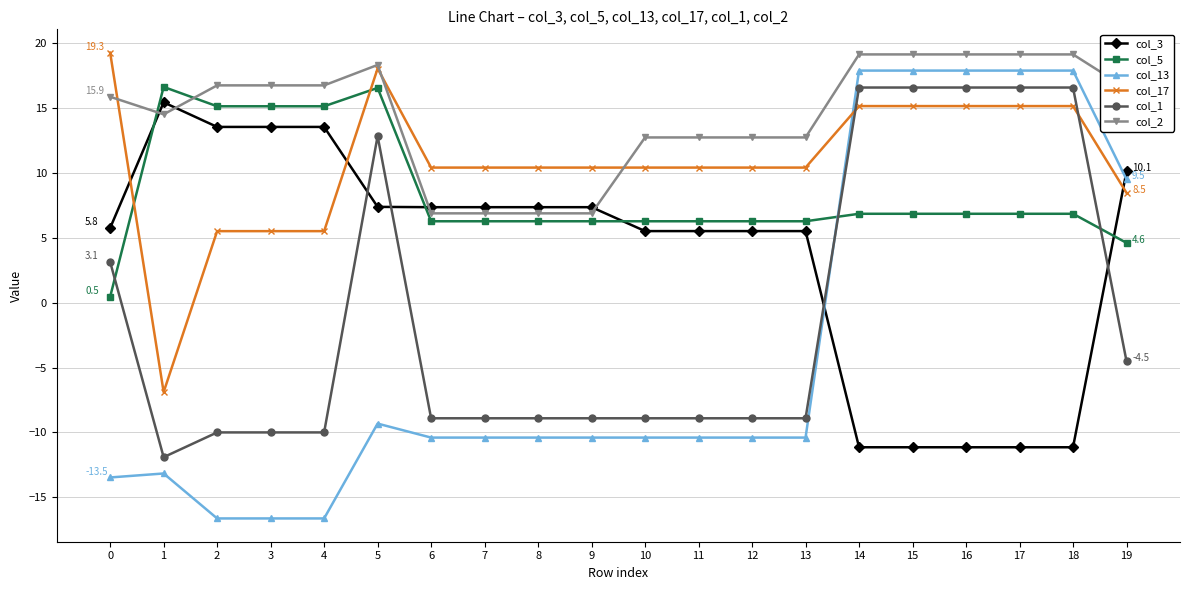

What are all the series names shown in the legend?

col_3, col_5, col_13, col_17, col_1, col_2